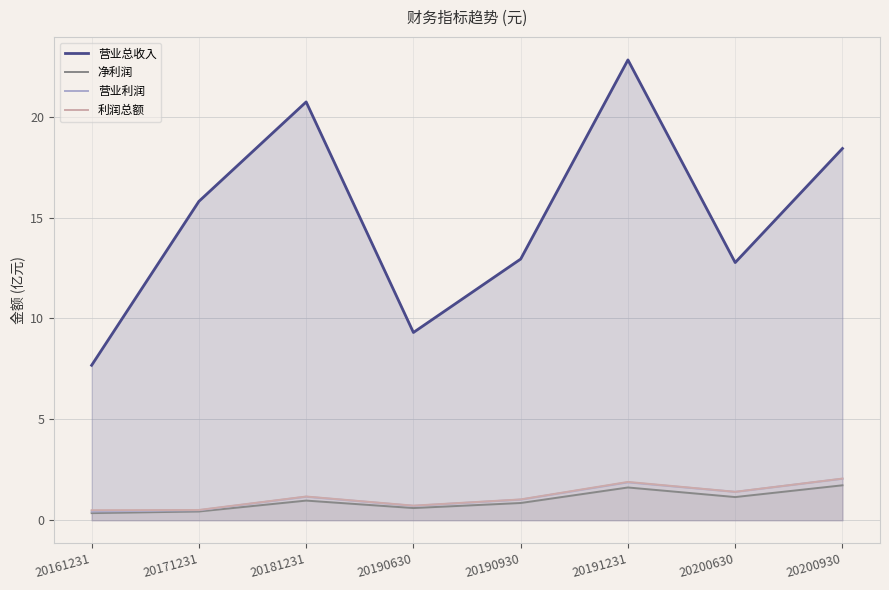

Which has a higher value, 20190930 or 20200630?

20190930